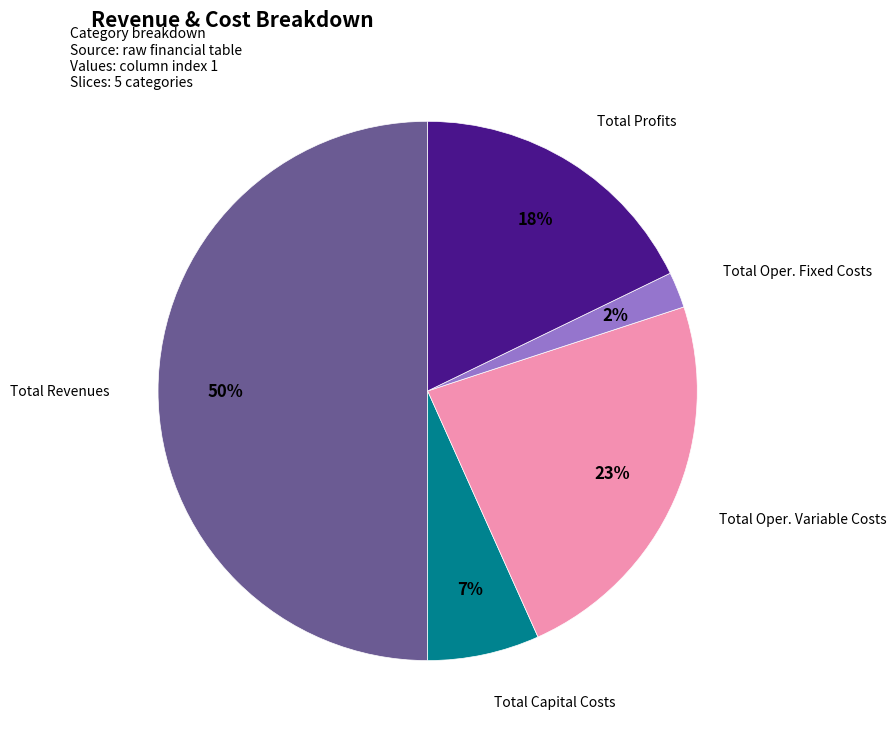

To the nearest percent, what is the difference between the largest and smallest slice percentages?

48%